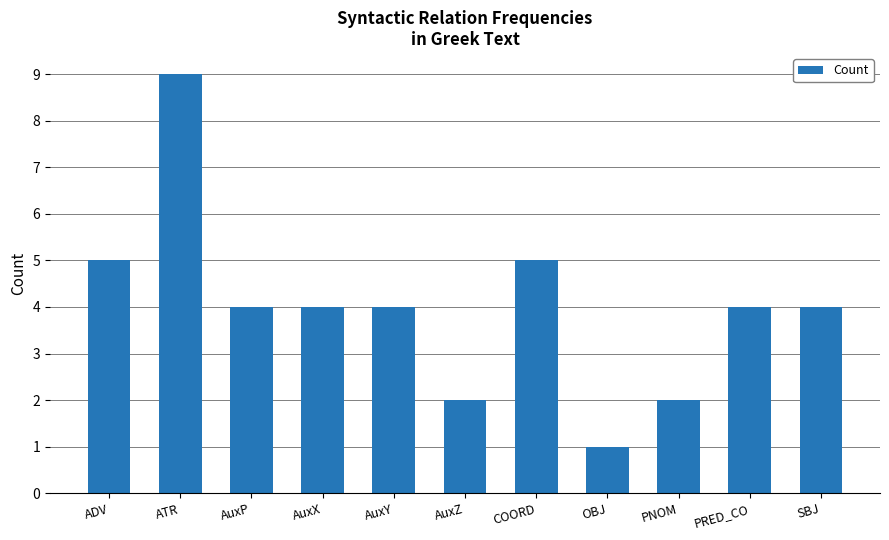

What is the value of the 10th bar from the left?

4